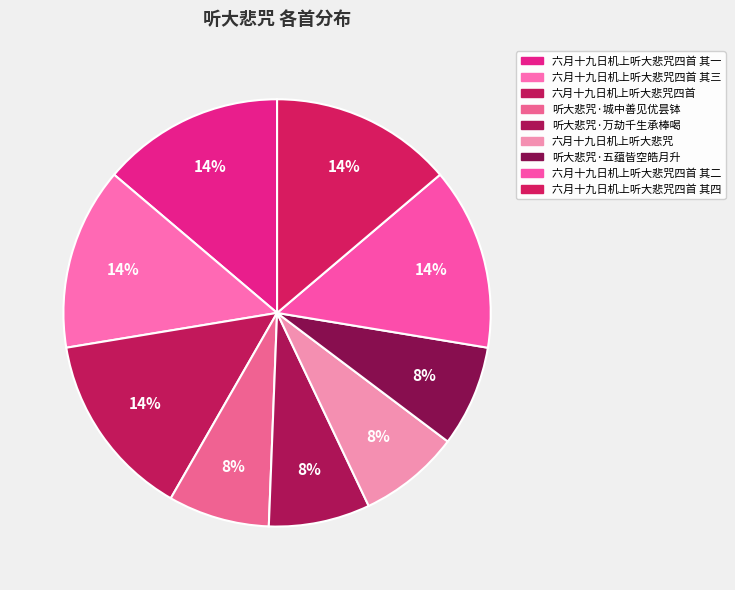

What portion of the pie excludes 六月十九日机上听大悲咒?

92.3%